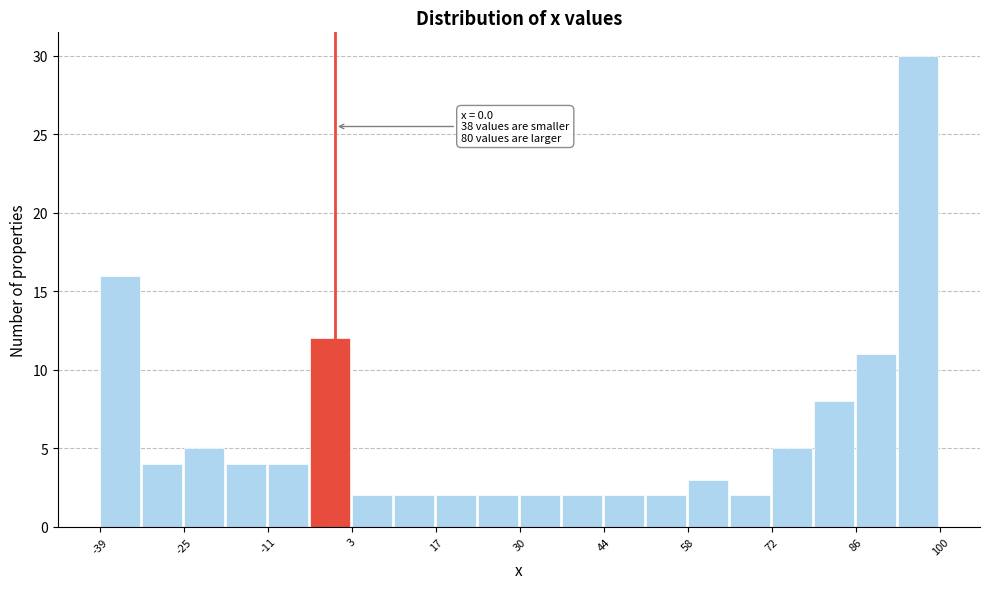

Read against the x-axis, roughly where is the centre of the tallest bar?

96